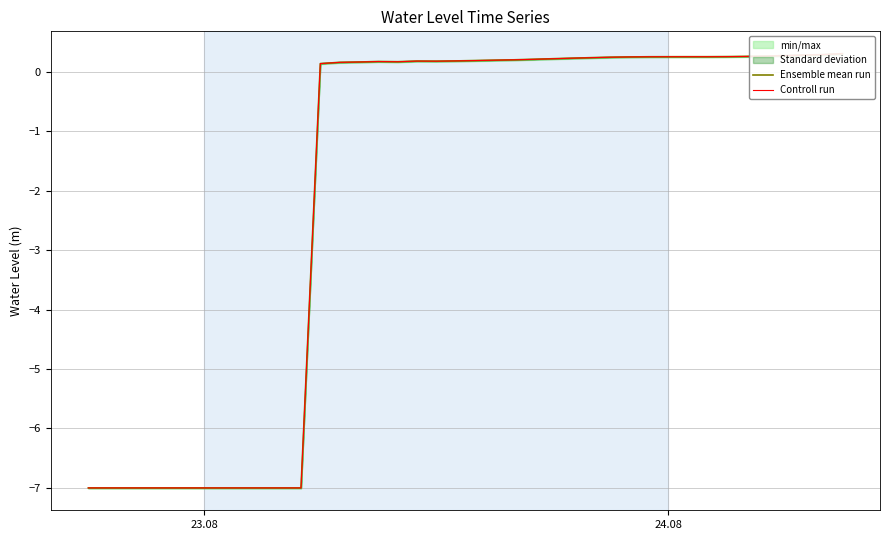

True or false: Ensemble mean run and Controll run cross at least once.

False